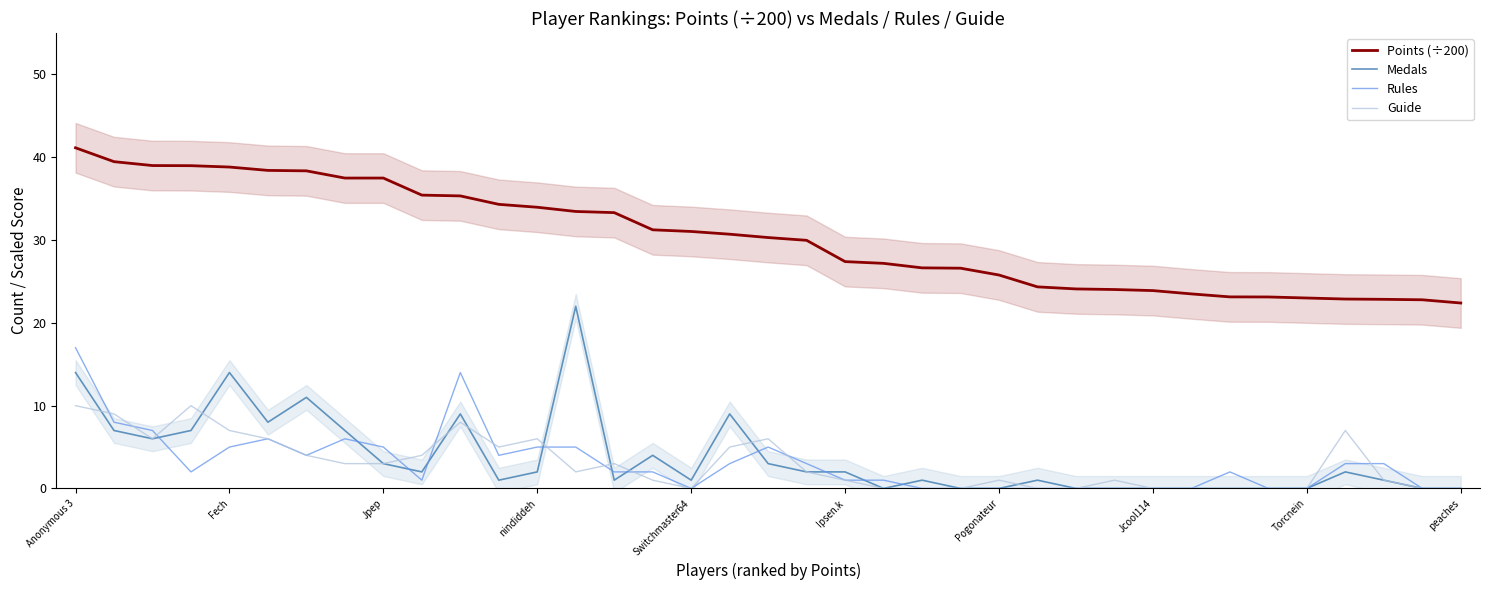

The Points (÷200) series shows 26.4 at Fech. True or false?

False